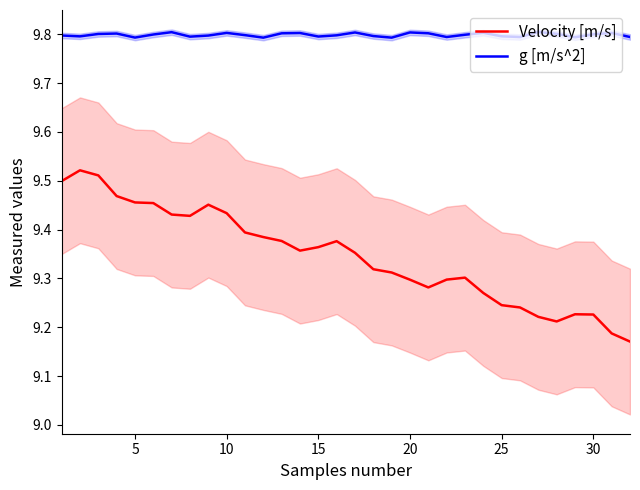

Rank the series by their average value, from lowest to highest.

Velocity [m/s], g [m/s^2]